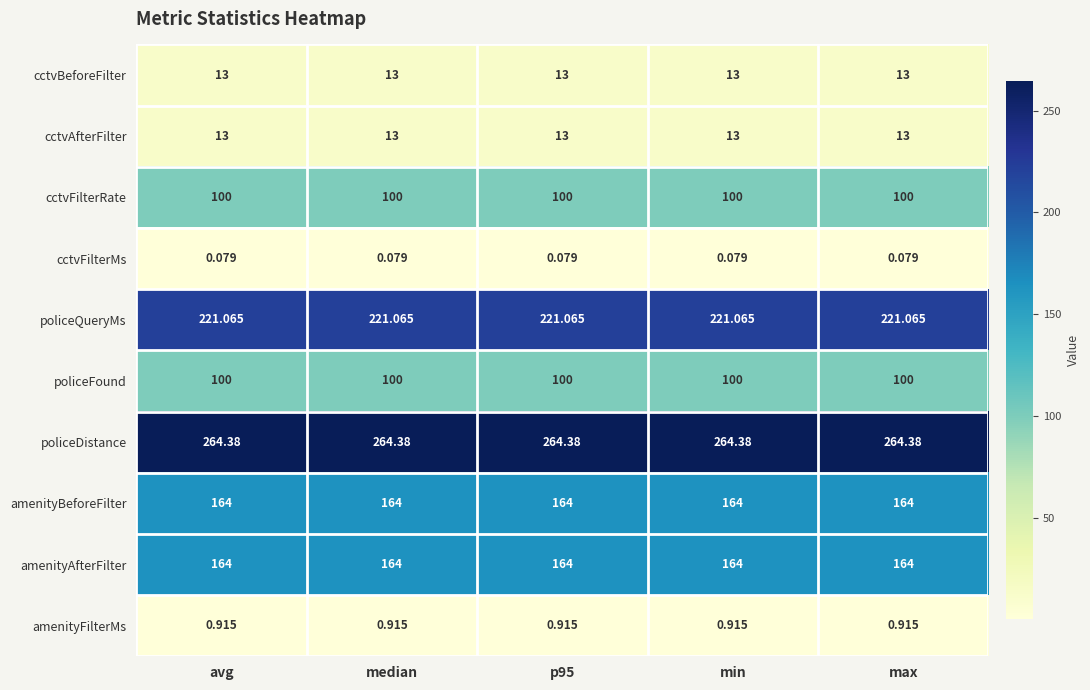

What is the total value across all series at p95?

1040.4